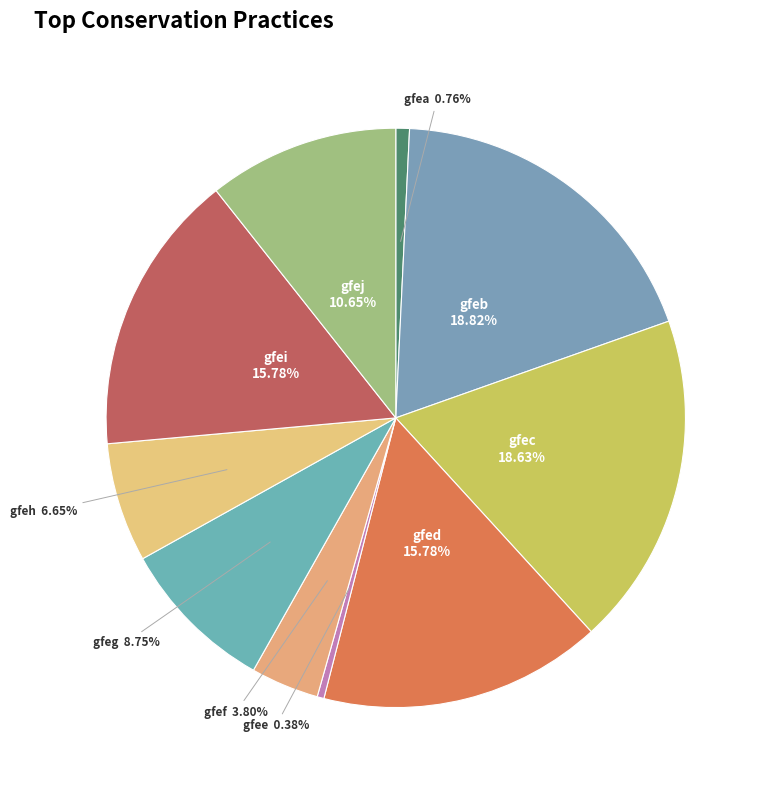

How many segments does this pie chart have?

10